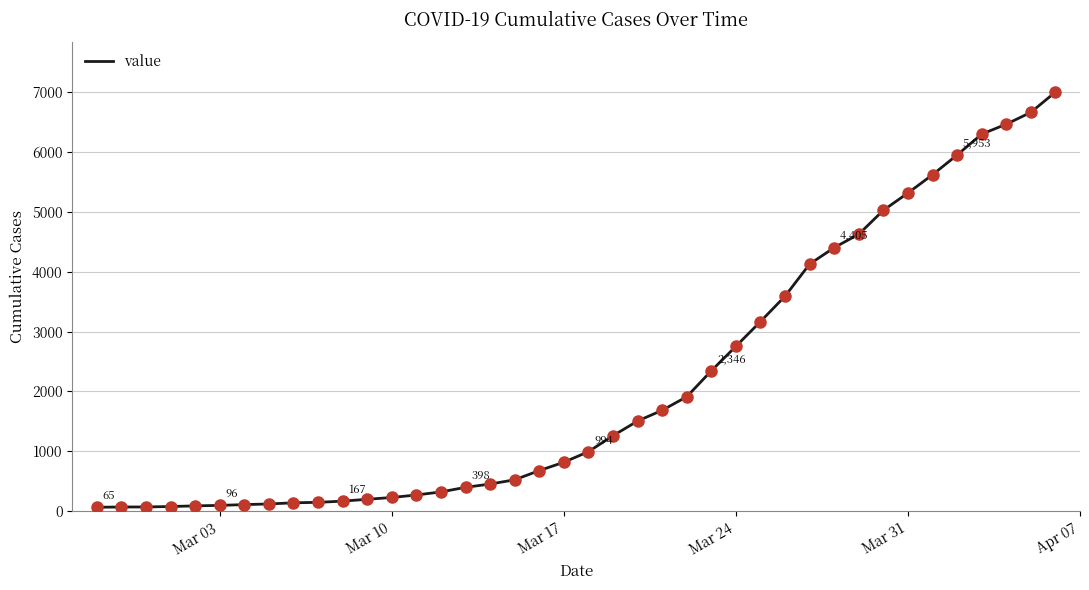

What is the maximum value shown in the chart?

7005